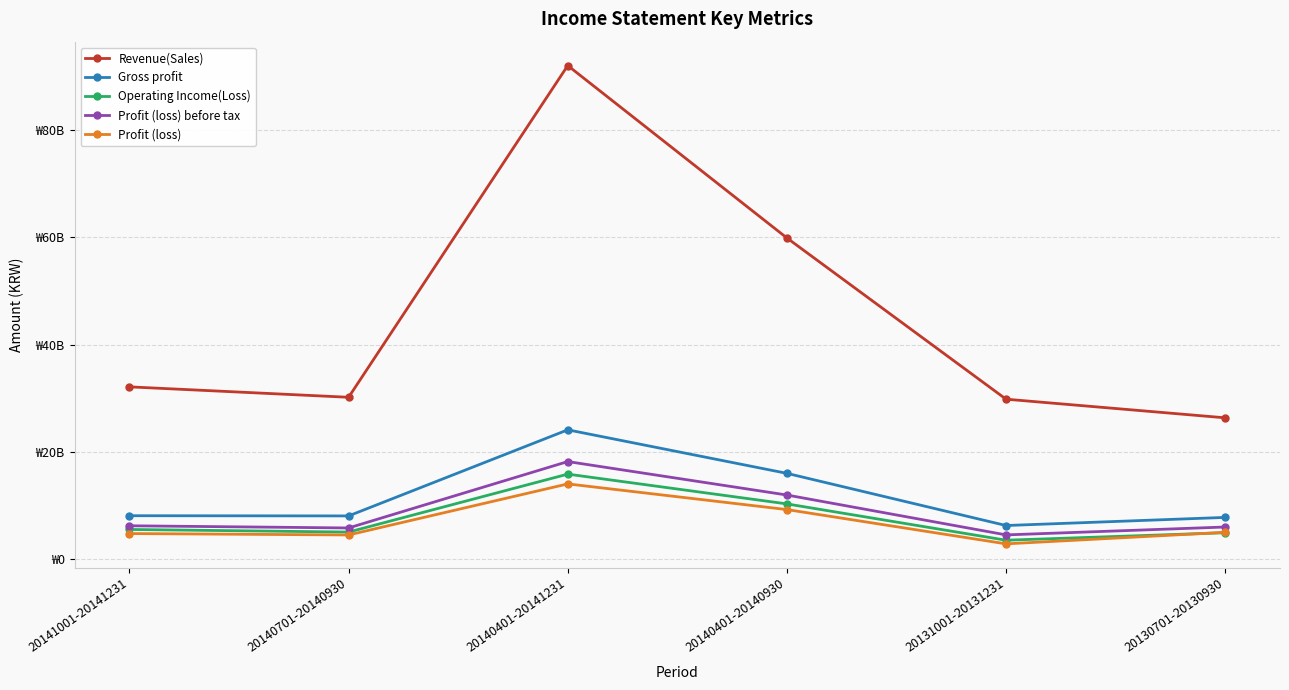

What are all the series names shown in the legend?

Revenue(Sales), Gross profit, Operating Income(Loss), Profit (loss) before tax, Profit (loss)